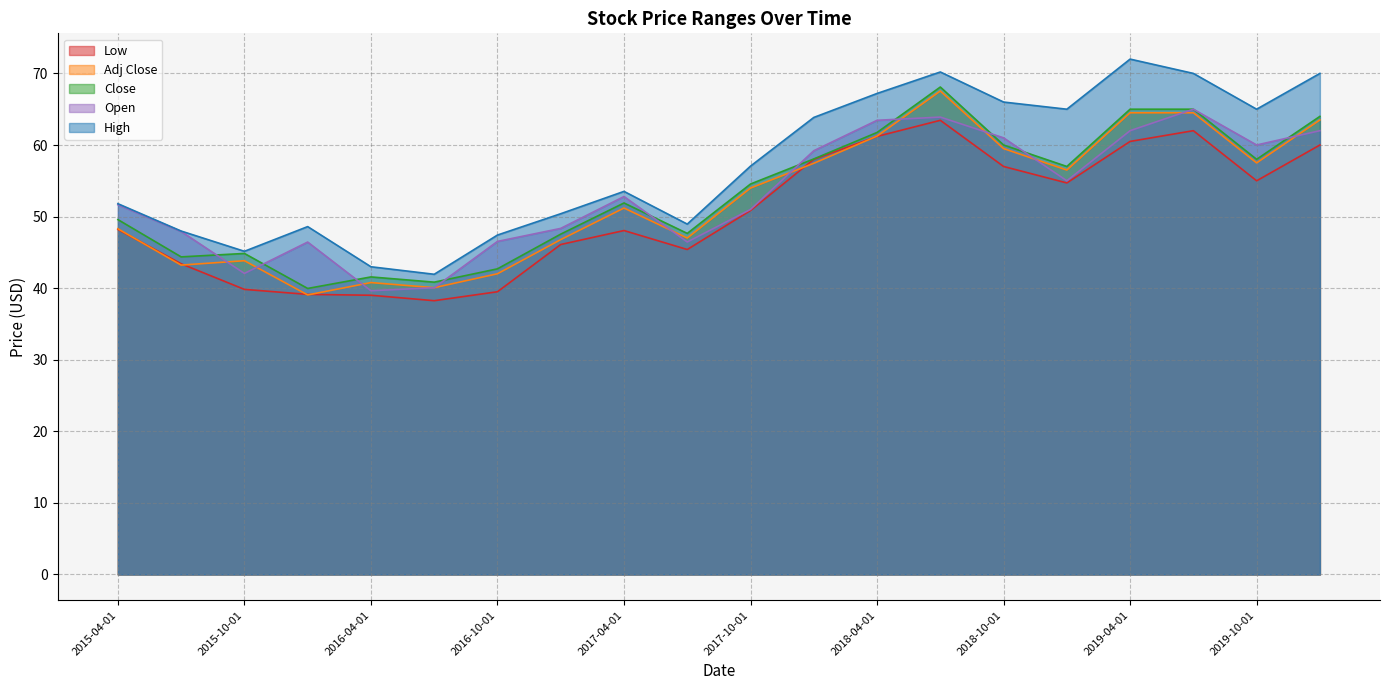

Rank the series by their maximum value, from highest to lowest.

High, Close, Adj Close, Open, Low